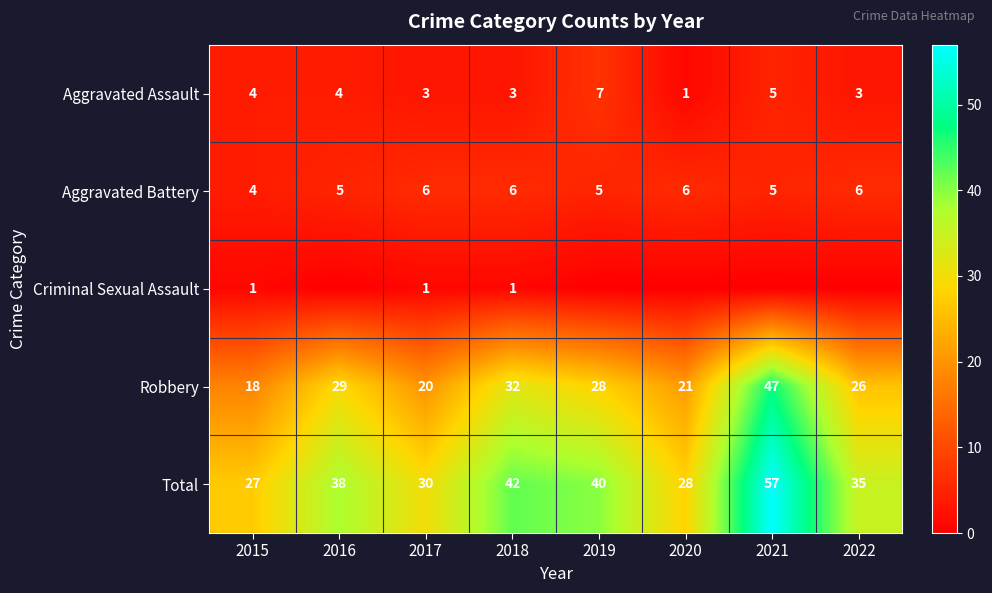

Which category has the highest value in the Total series?

2021